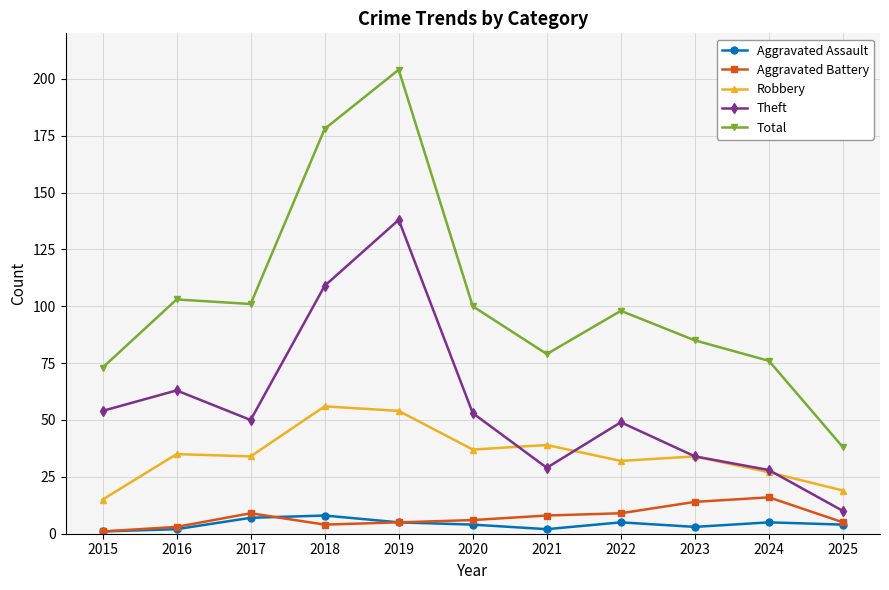

Reading left to right, what are all the values shown in this chart?

Aggravated Assault: 2015=1	2016=2	2017=7	2018=8	2019=5	2020=4	2021=2	2022=5	2023=3	2024=5	2025=4
Aggravated Battery: 2015=1	2016=3	2017=9	2018=4	2019=5	2020=6	2021=8	2022=9	2023=14	2024=16	2025=5
Robbery: 2015=15	2016=35	2017=34	2018=56	2019=54	2020=37	2021=39	2022=32	2023=34	2024=27	2025=19
Theft: 2015=54	2016=63	2017=50	2018=109	2019=138	2020=53	2021=29	2022=49	2023=34	2024=28	2025=10
Total: 2015=73	2016=103	2017=101	2018=178	2019=204	2020=100	2021=79	2022=98	2023=85	2024=76	2025=38